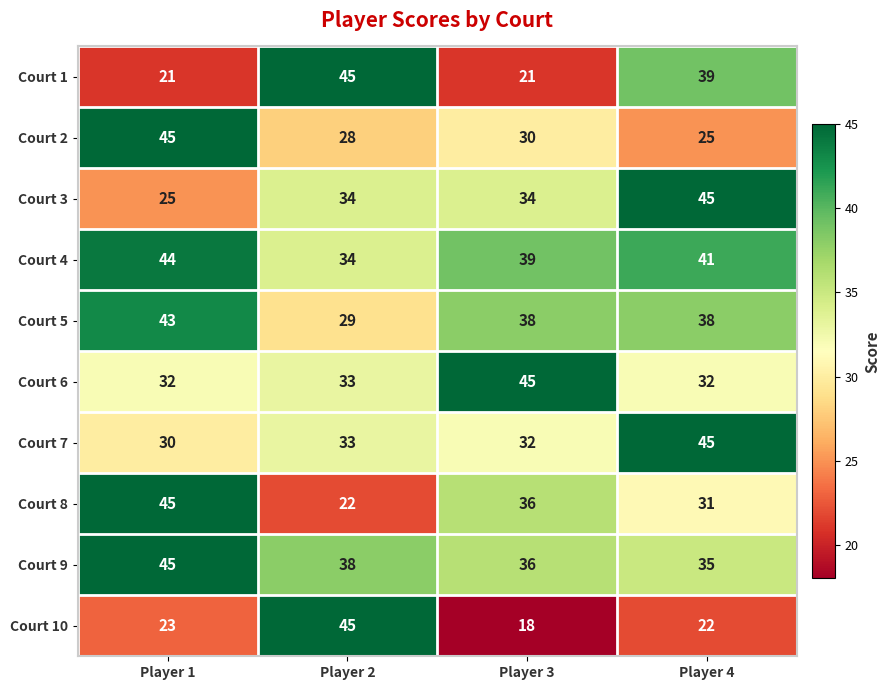

Read the Court 4 value at Player 3.

39